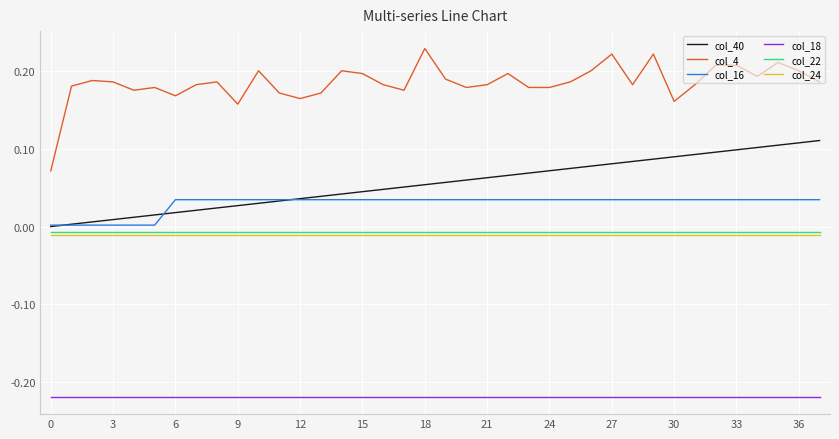

True or false: col_4 and col_16 cross at least once.

False